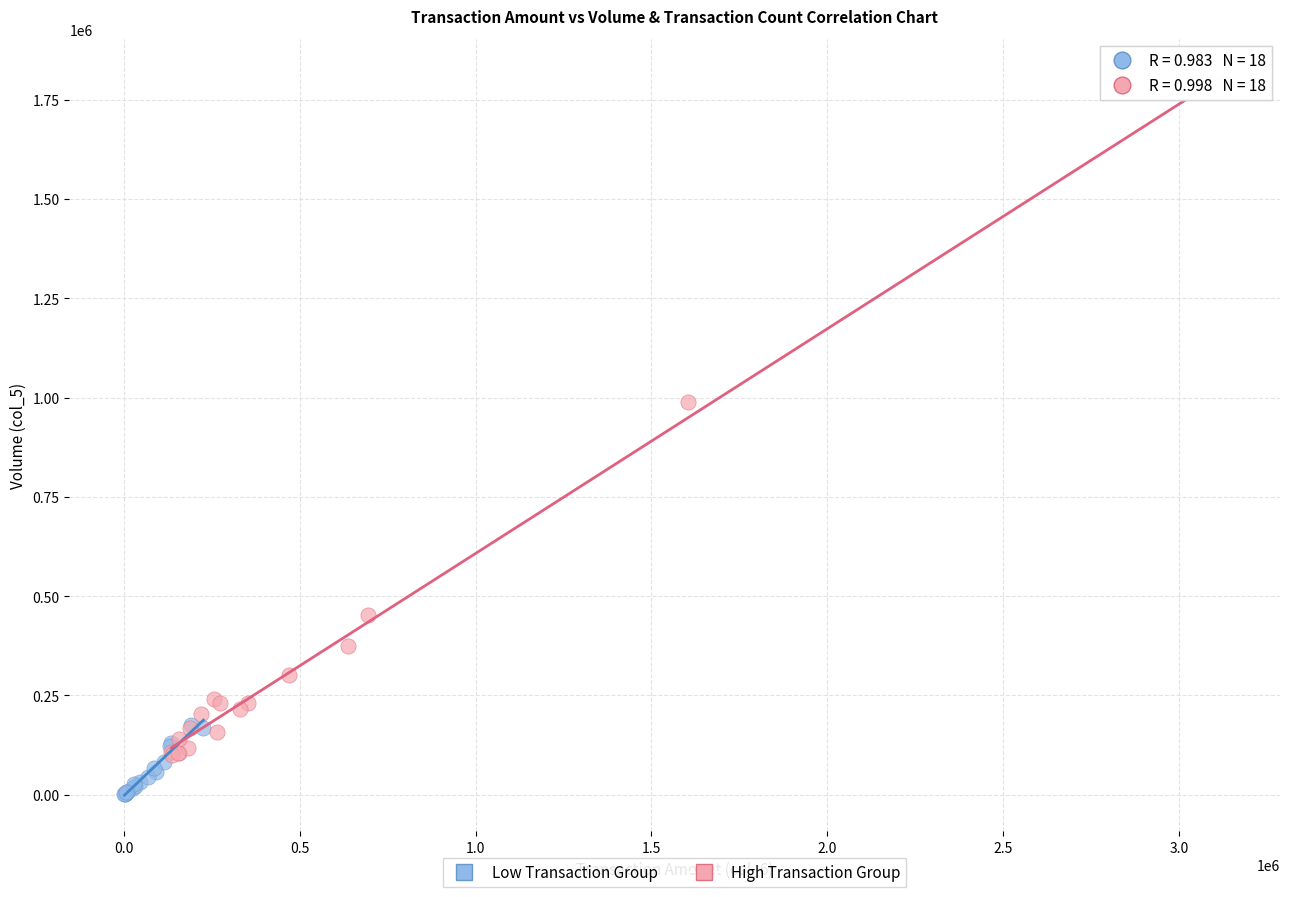

Which series has the widest spread of Y values?

High Transaction Group